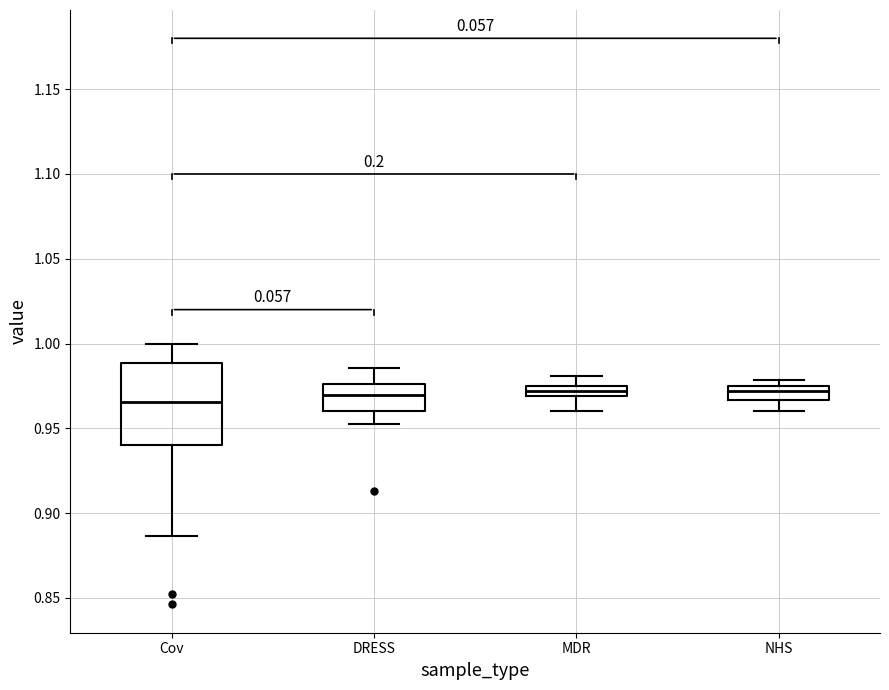

Comparing the boxes themselves (not the whiskers), which one is the tallest?

Cov